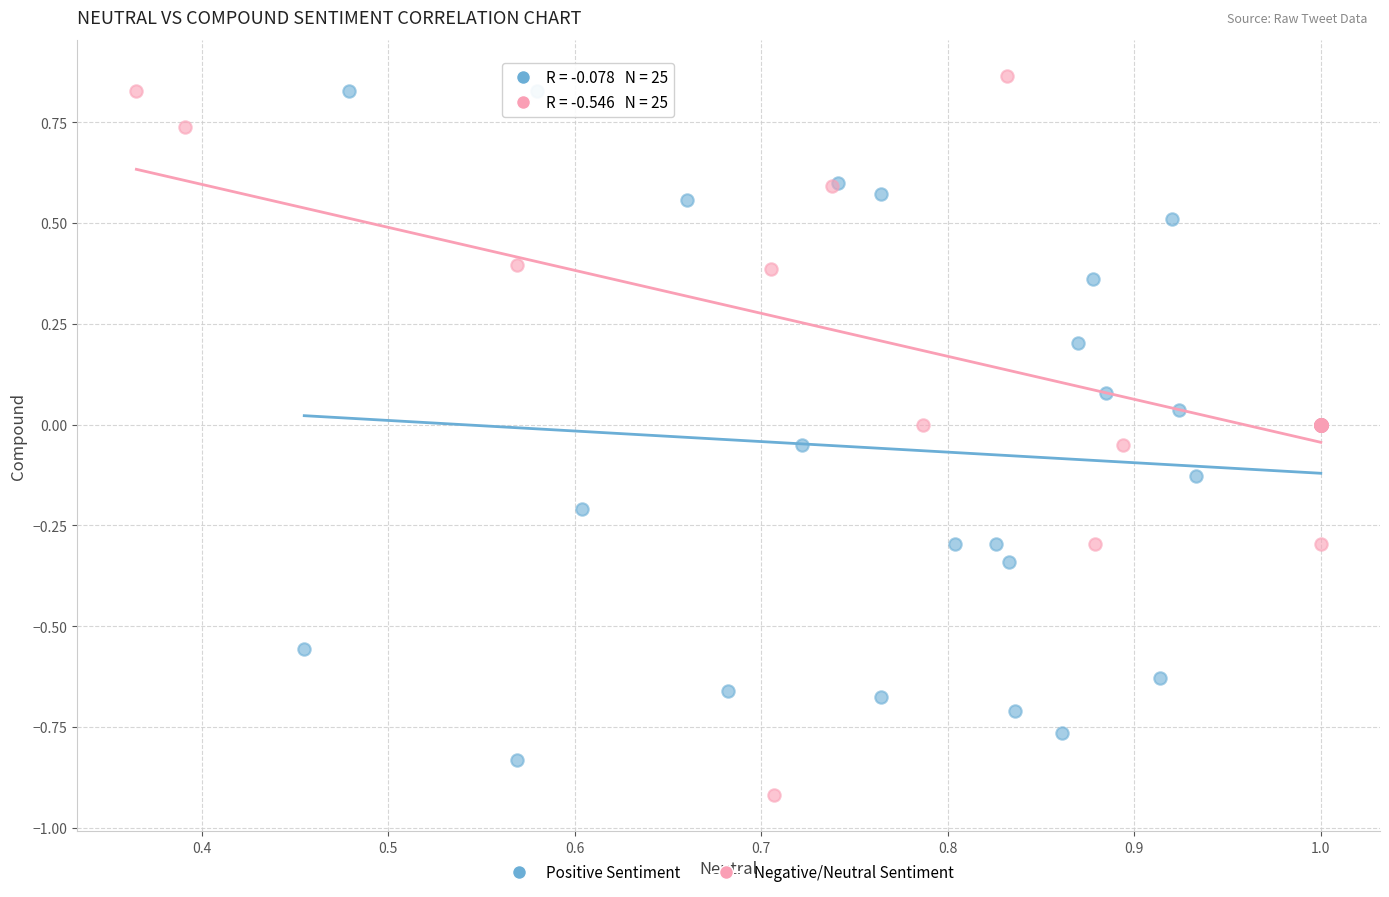

What are all the series names shown in the legend?

Positive Sentiment, Negative/Neutral Sentiment